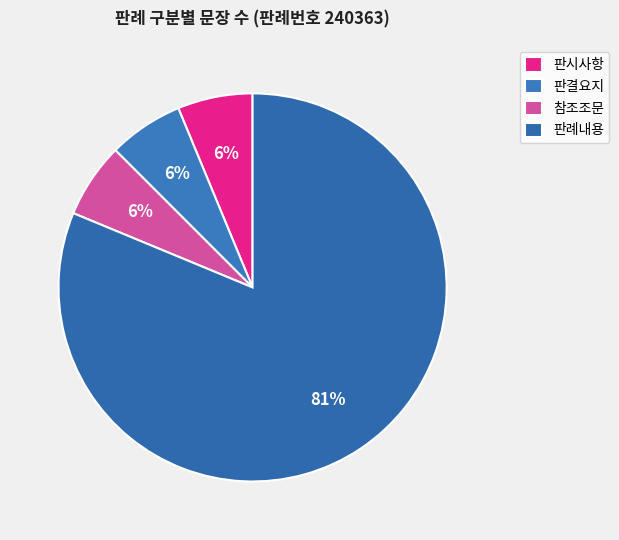

How many segments does this pie chart have?

4